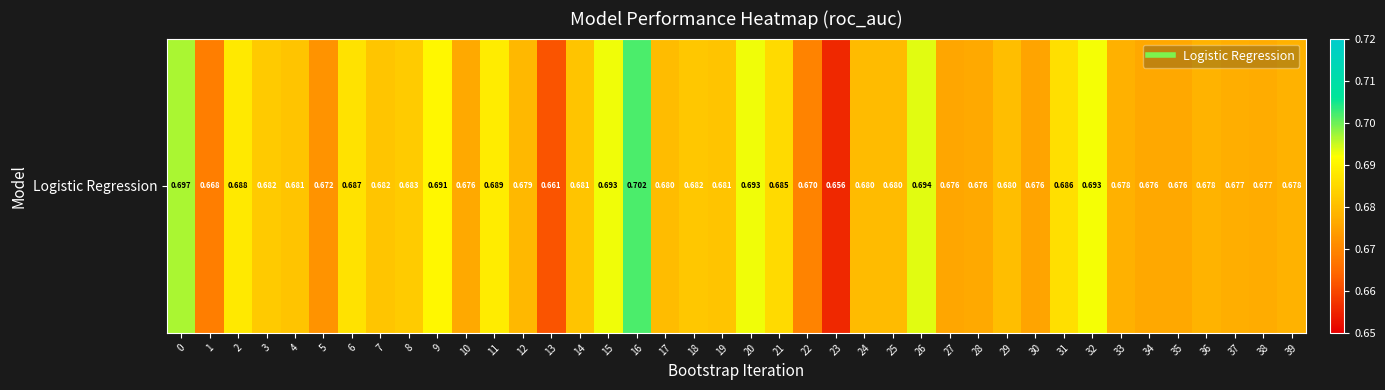

Which category has the highest value across all series?

16